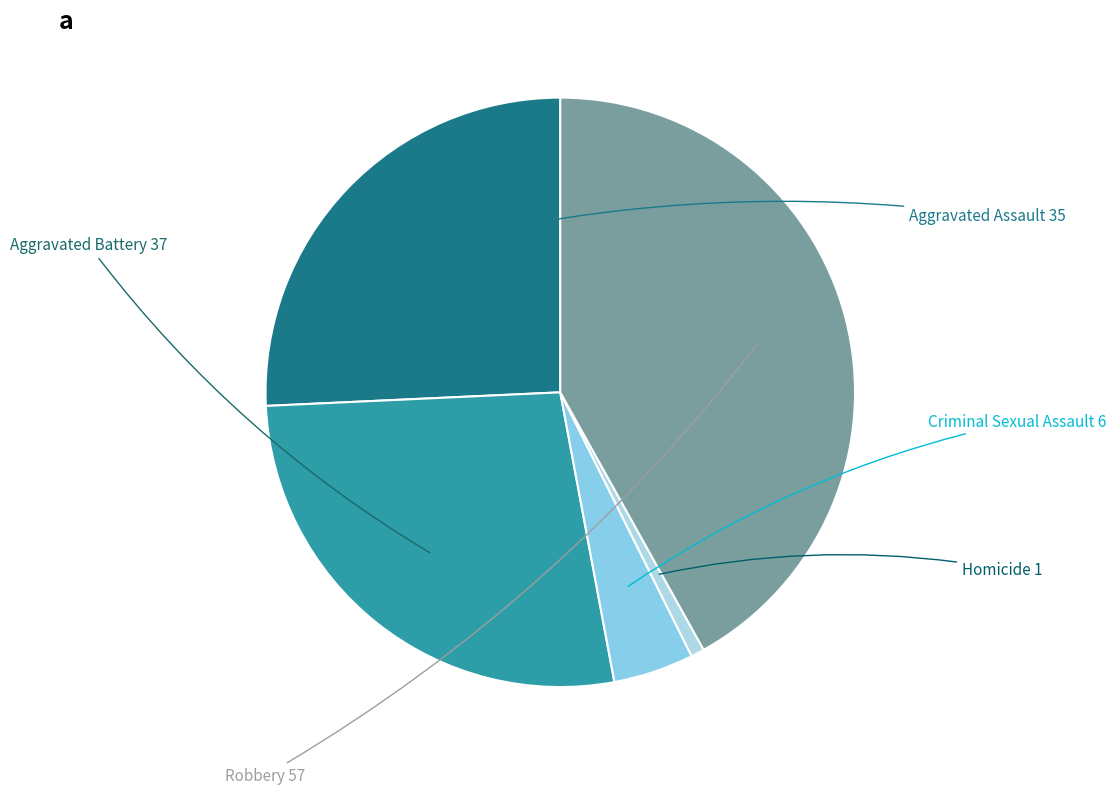

Which has a higher value, Robbery or Aggravated Assault?

Robbery